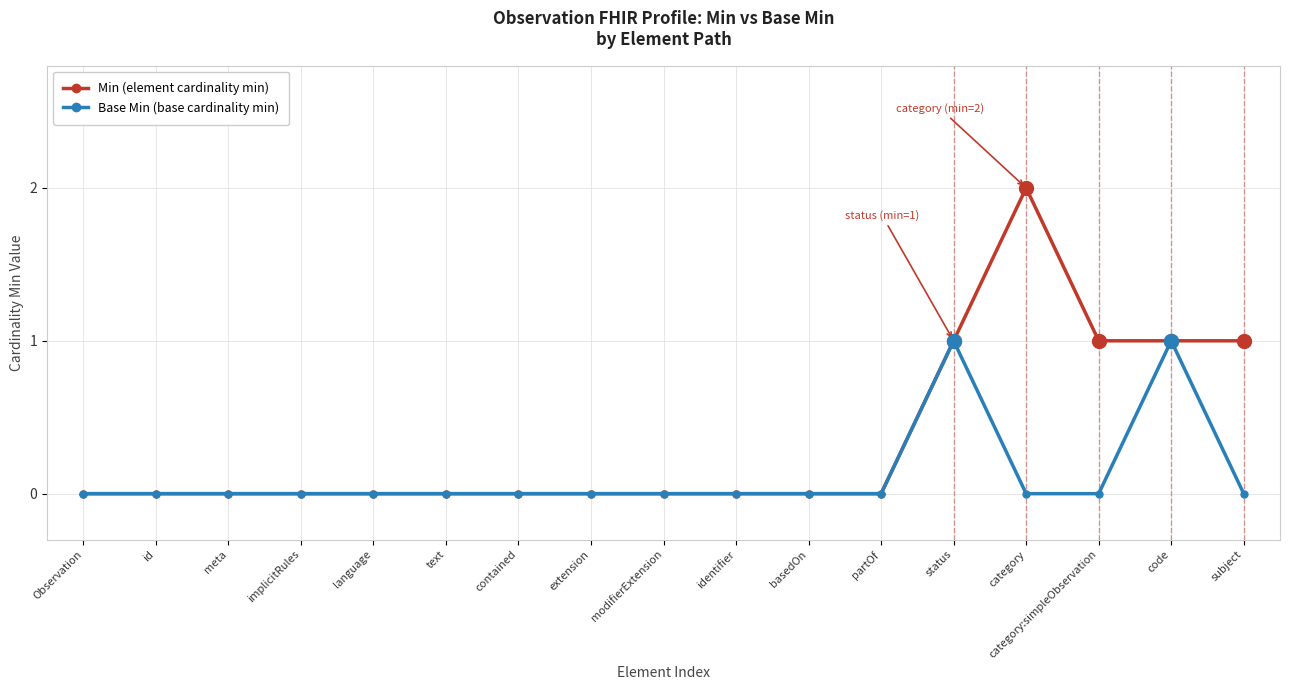

Which category has the highest value across all series?

category